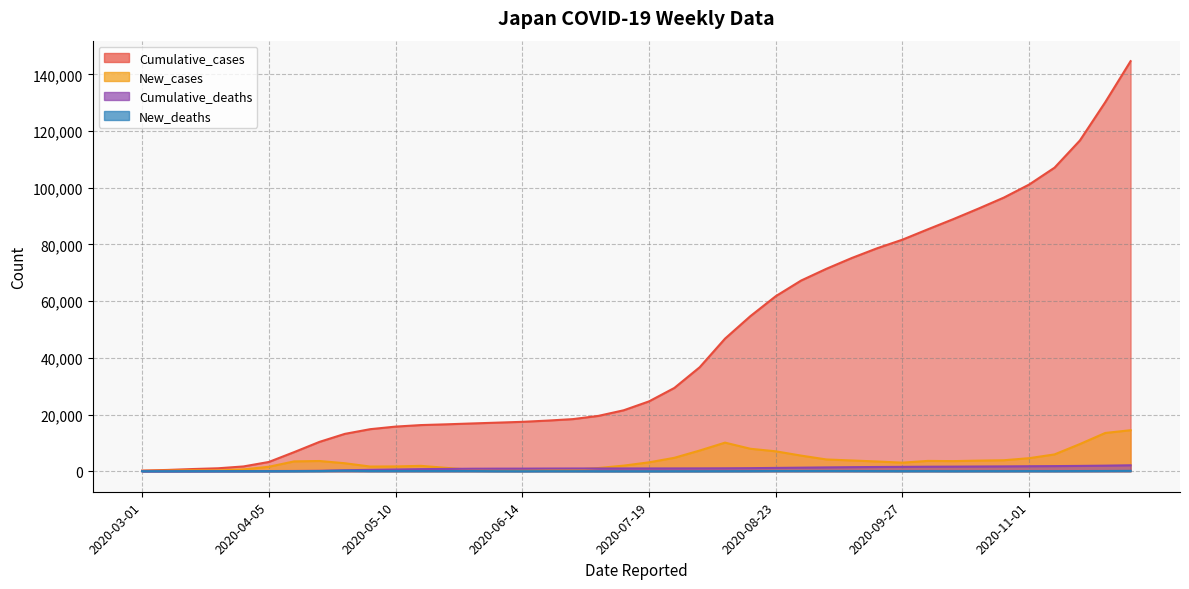

What are all the series names shown in the legend?

New_cases, Cumulative_cases, New_deaths, Cumulative_deaths